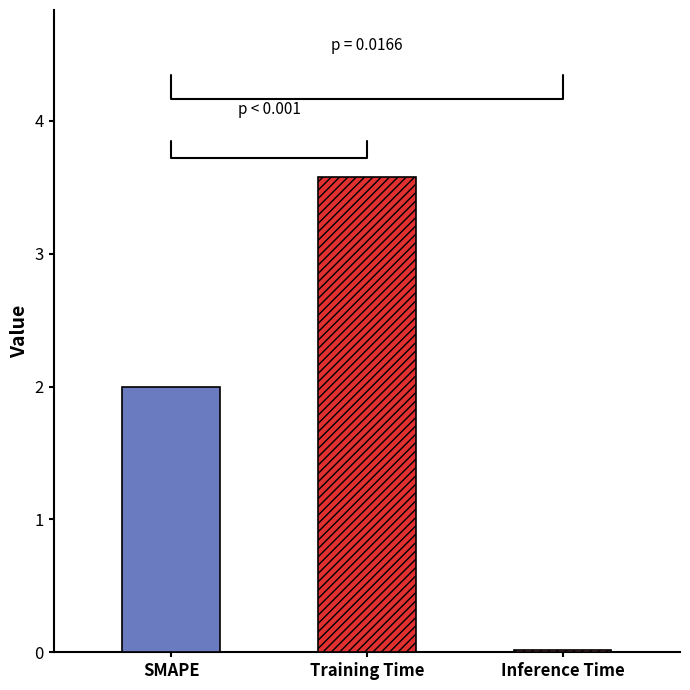

Is it true that the value at Inference Time is 0.0?

True